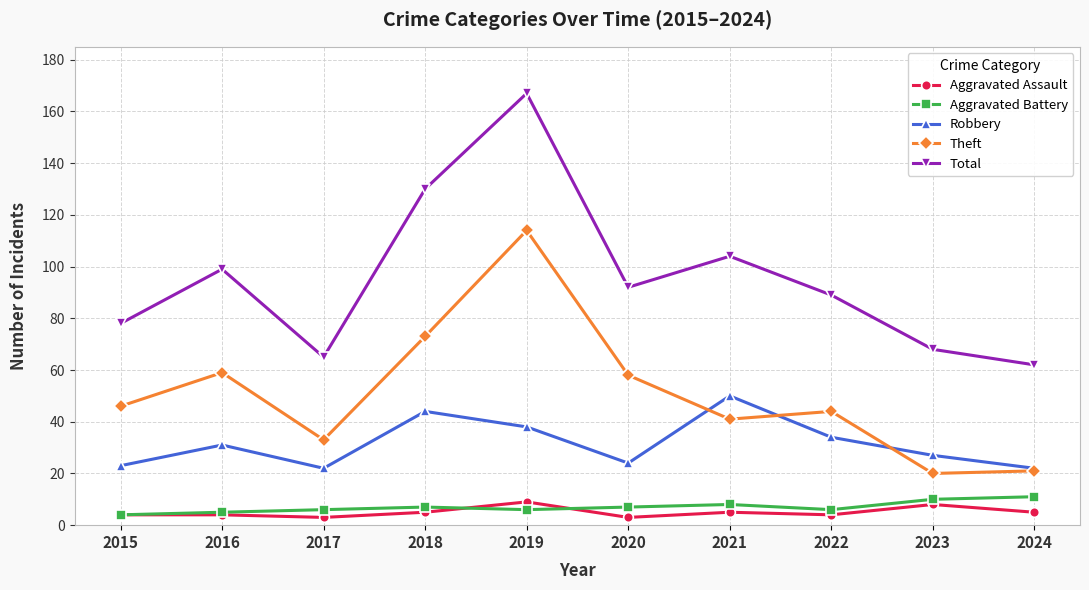

What is the total value across all series at 2016?

198